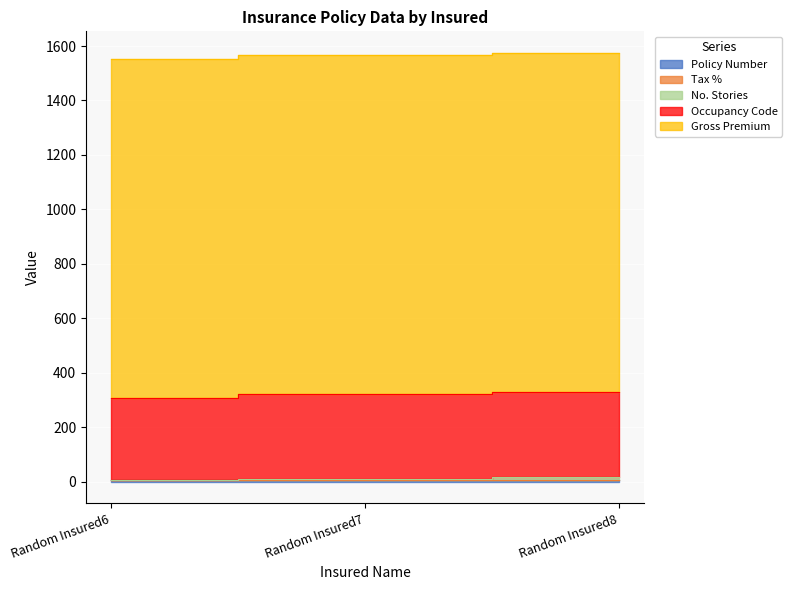

Which category has the highest value in the No. Stories series?

Random Insured8